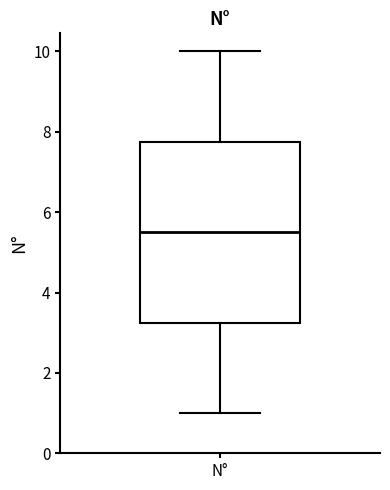

Read this box plot against the y-axis: the position of the median line, the range covered by the box, and the ends of both whiskers. The values are not printed on the chart, so give them approximately, as read against the axis.

median 5.6, box 3.2 to 7.8, whiskers 1.0 to 10.0